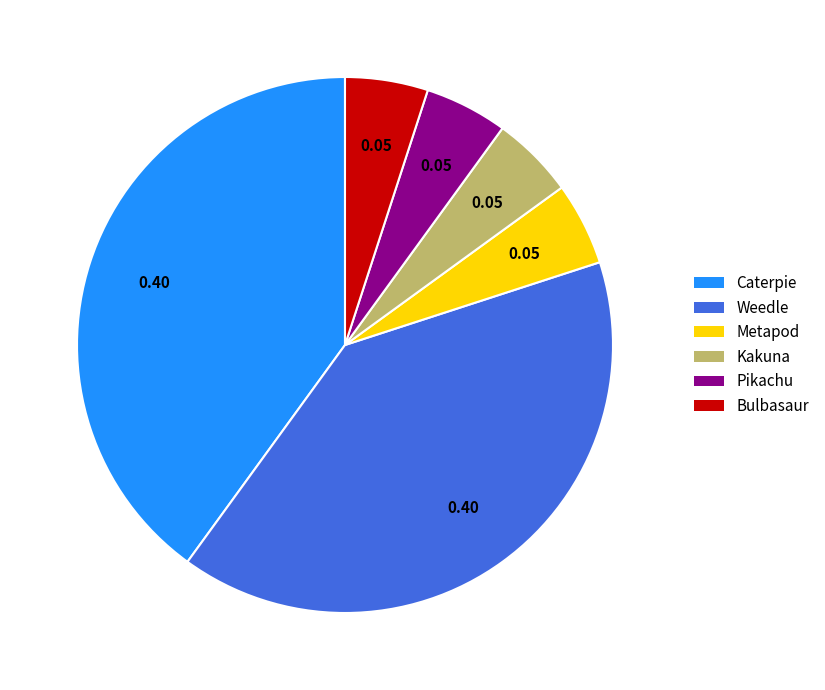

Is the sum of Metapod and Weedle greater than half?

No